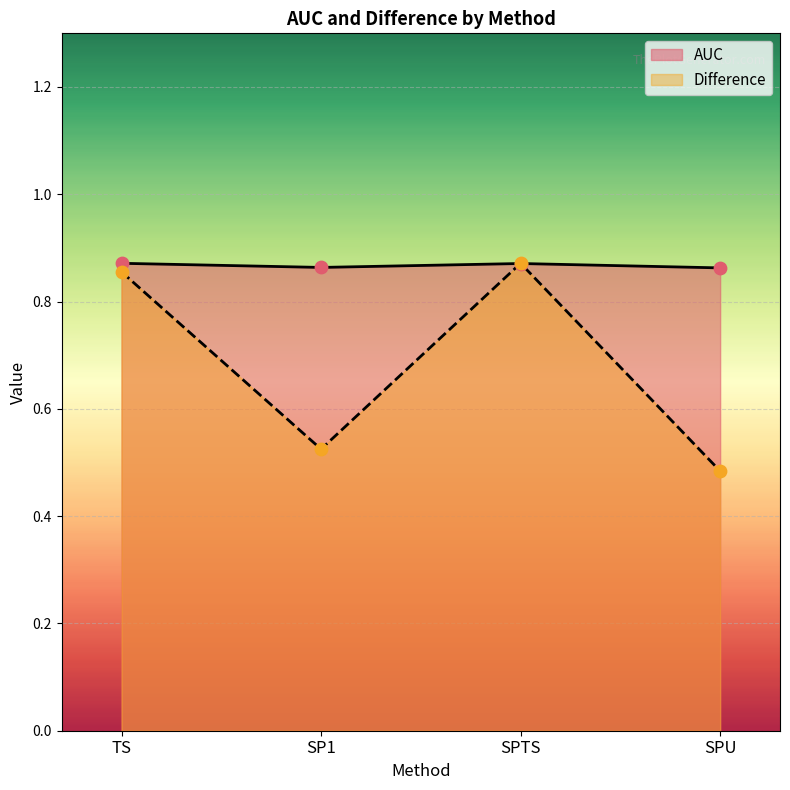

What are all the series names shown in the legend?

AUC, Difference